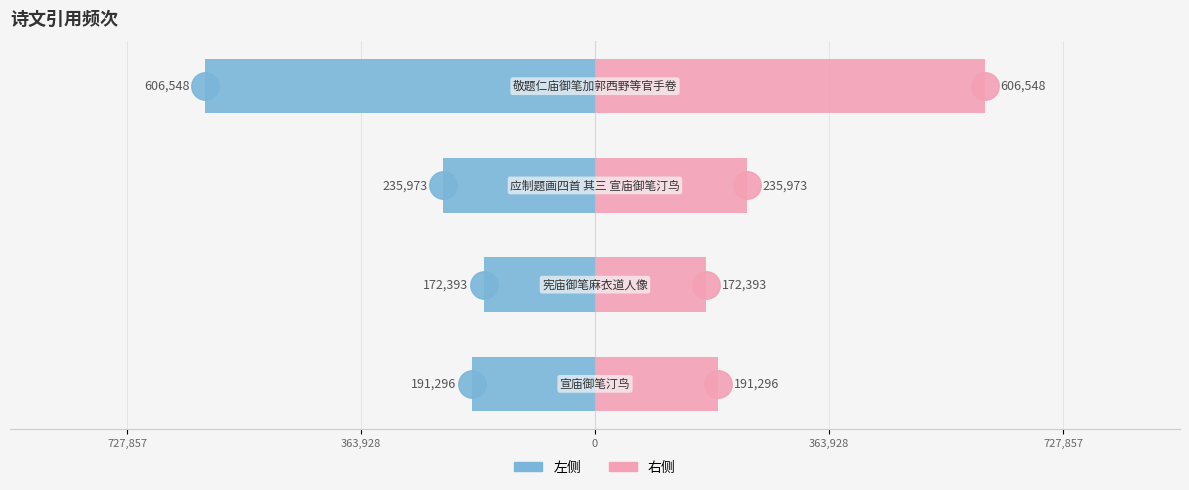

At how many categories does at least one series exceed 415381?

1